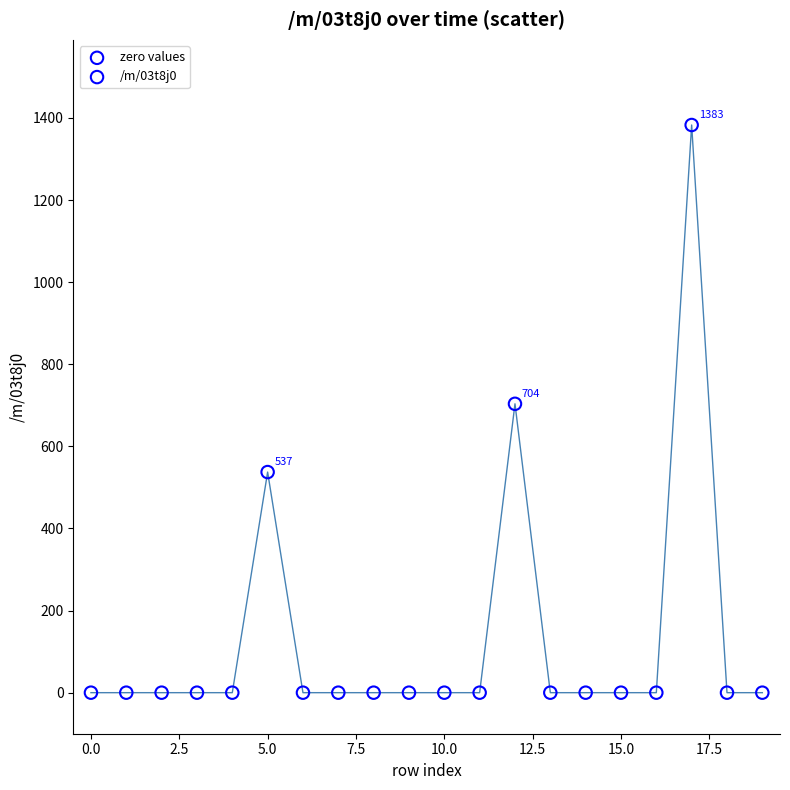

Which series contains the lowest Y value?

zero values